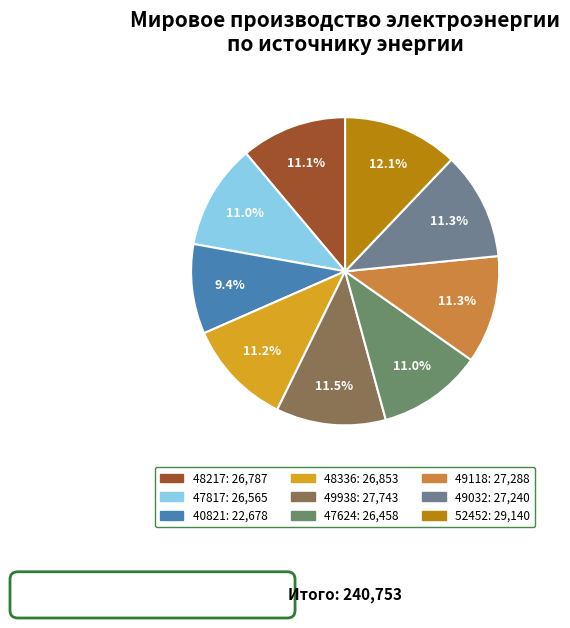

What is the ratio of the value at 49118 to the value at 40821?

1.2